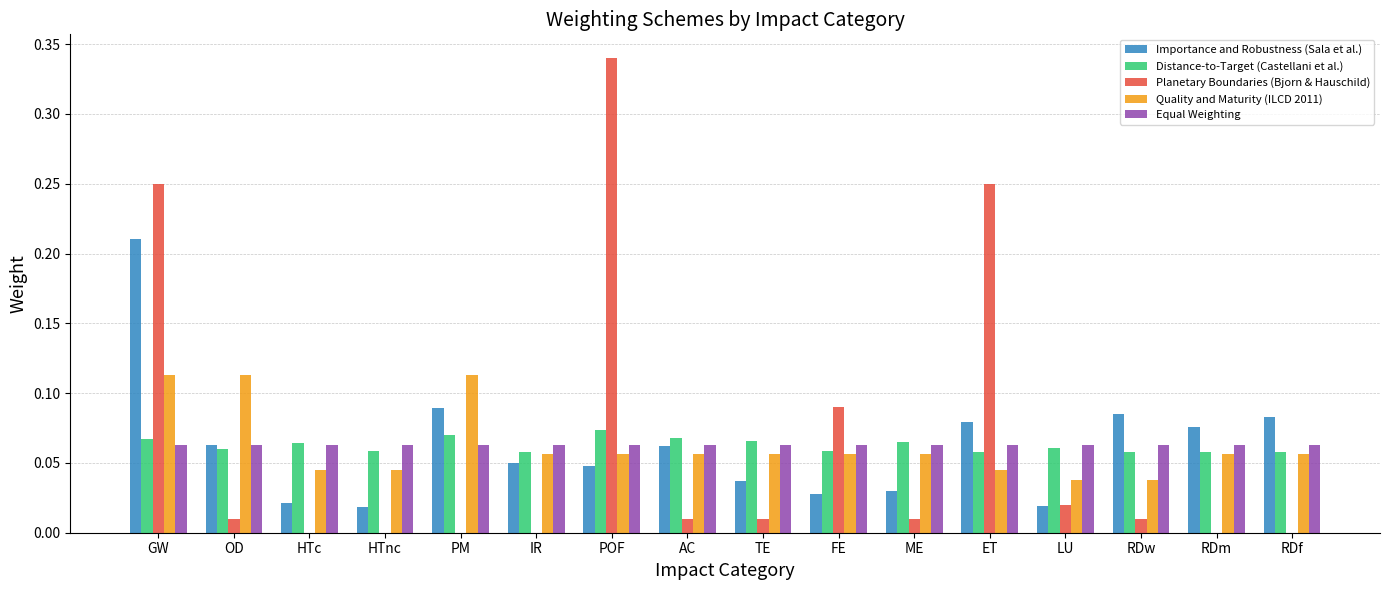

The Equal Weighting series shows 0.0 at ME. True or false?

False